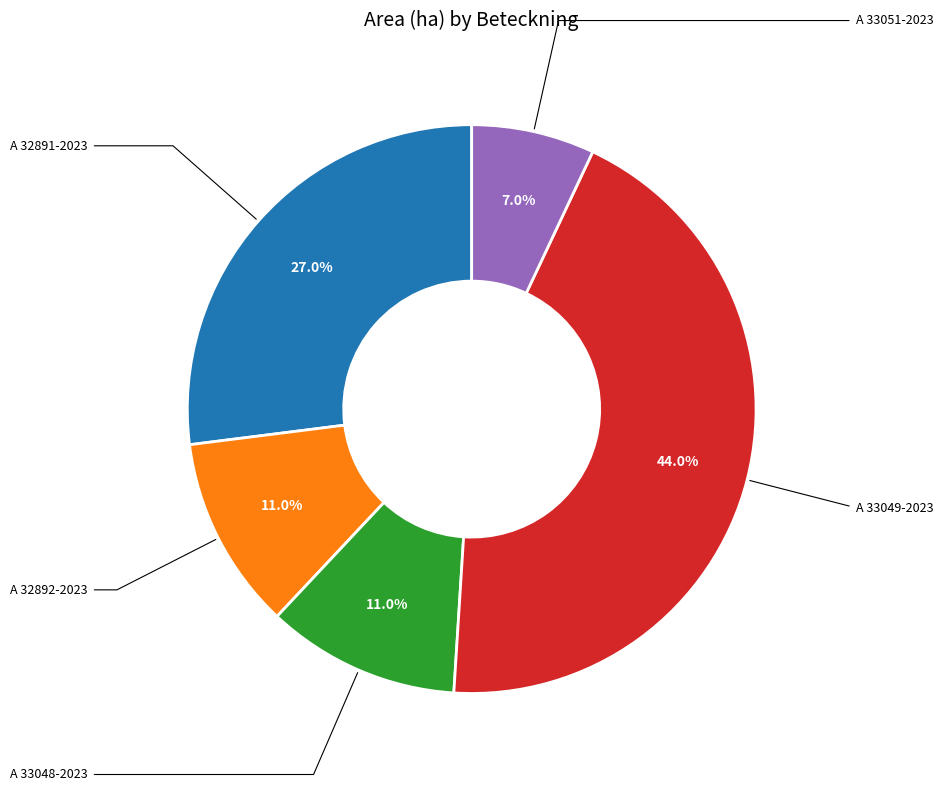

True or false: A 33049-2023 accounts for 33% of the total.

False